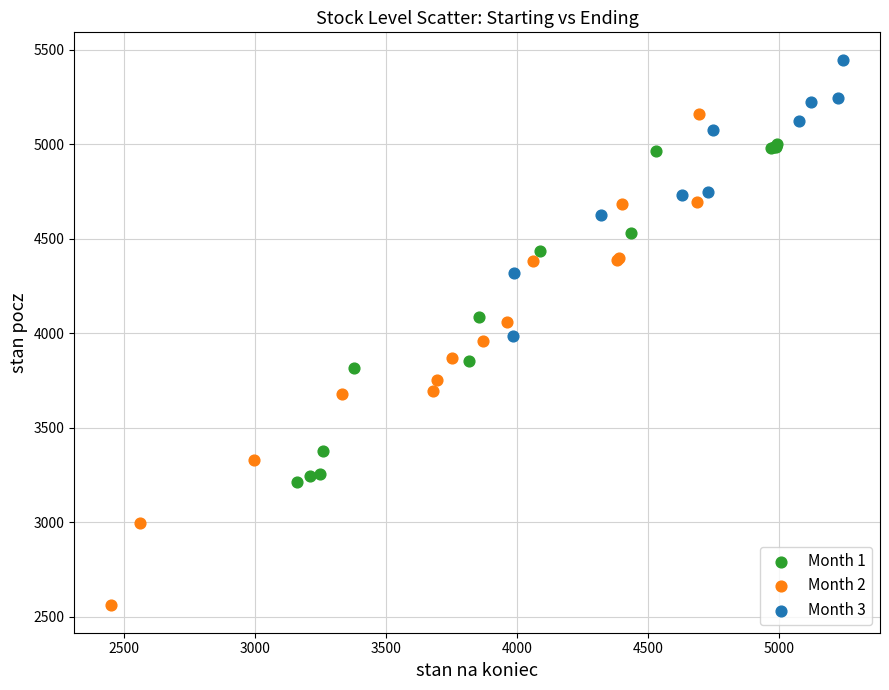

Which series has the largest Y range (max minus min)?

Month 2